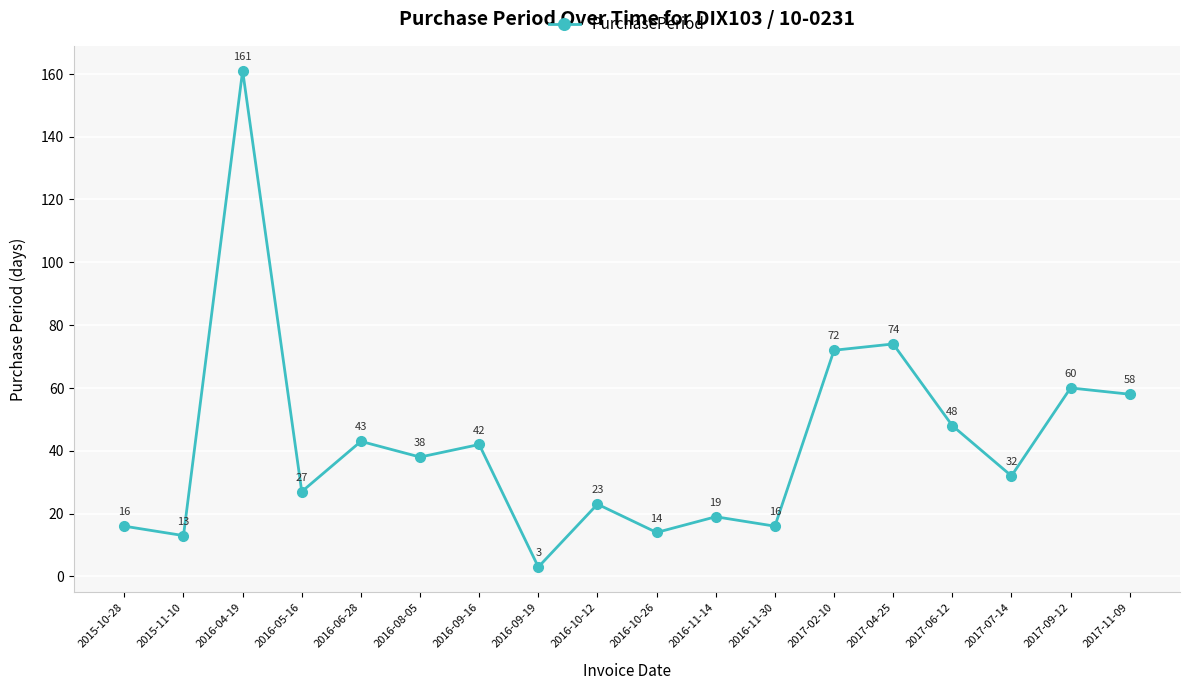

Reading left to right, what are all the values shown in this chart?

16	13	161	27	43	38	42	3	23	14	19	16	72	74	48	32	60	58